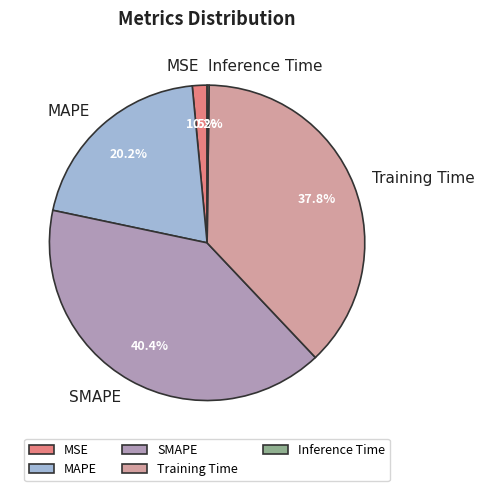

To the nearest percent, what is the difference between the MSE and Training Time slice percentages?

36%